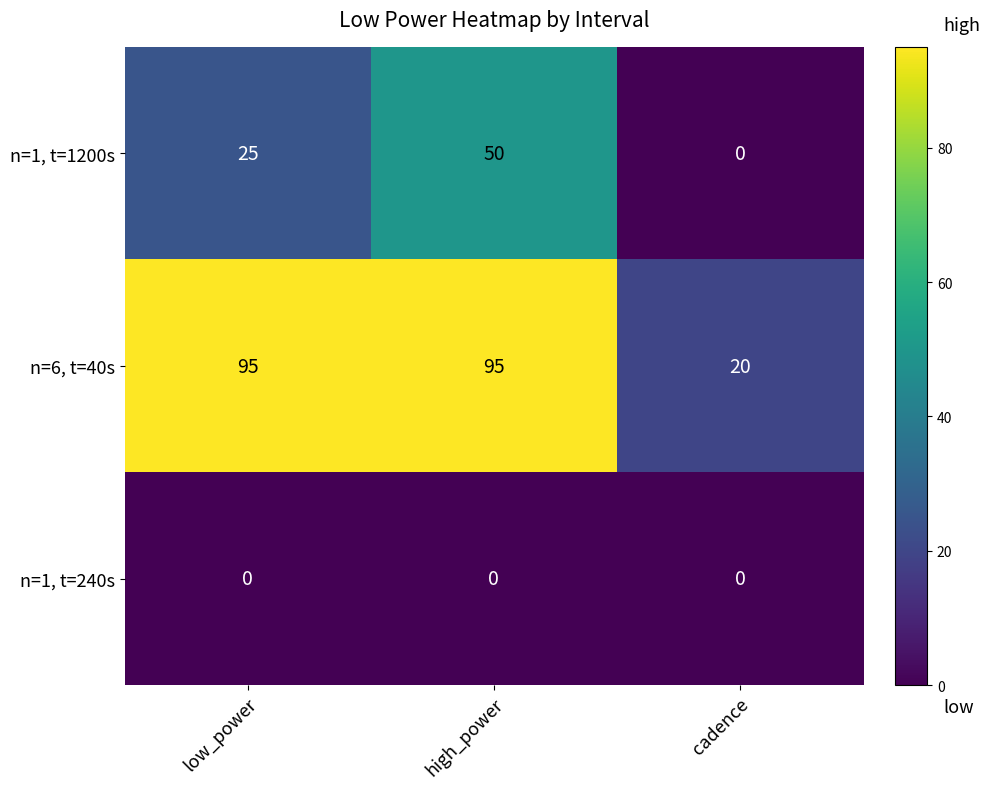

Rank the series by their average value, from highest to lowest.

n=6, t=40s, n=1, t=1200s, n=1, t=240s